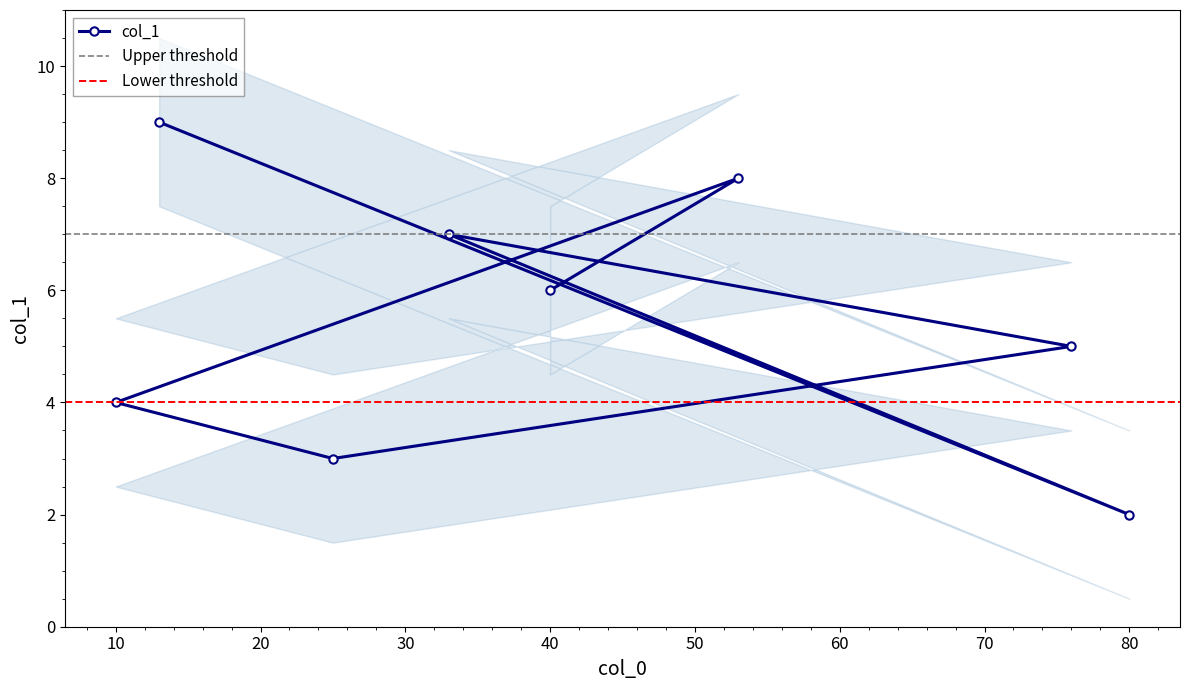

How many points are higher than both their immediate neighbors (excluding endpoints)?

2